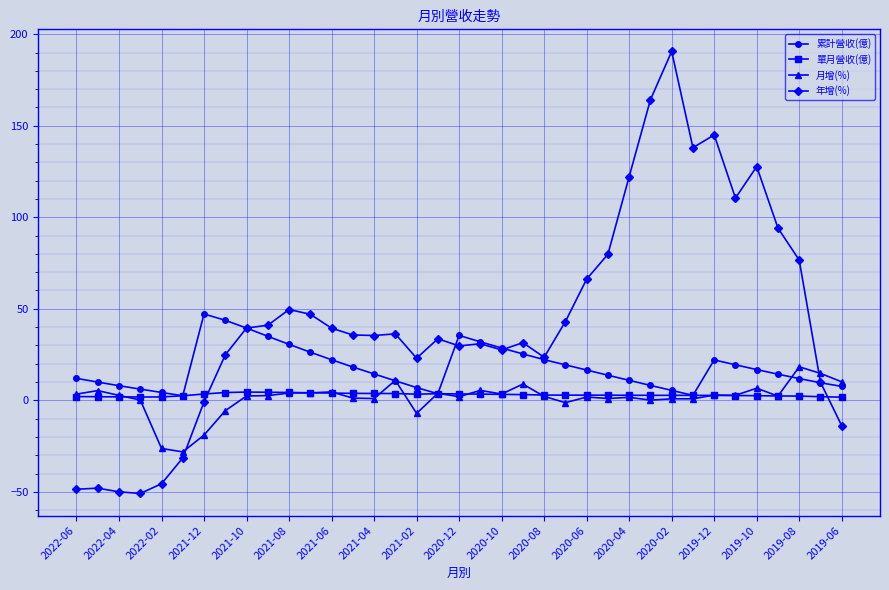

Does the chart display data point markers on the line(s)?

Yes